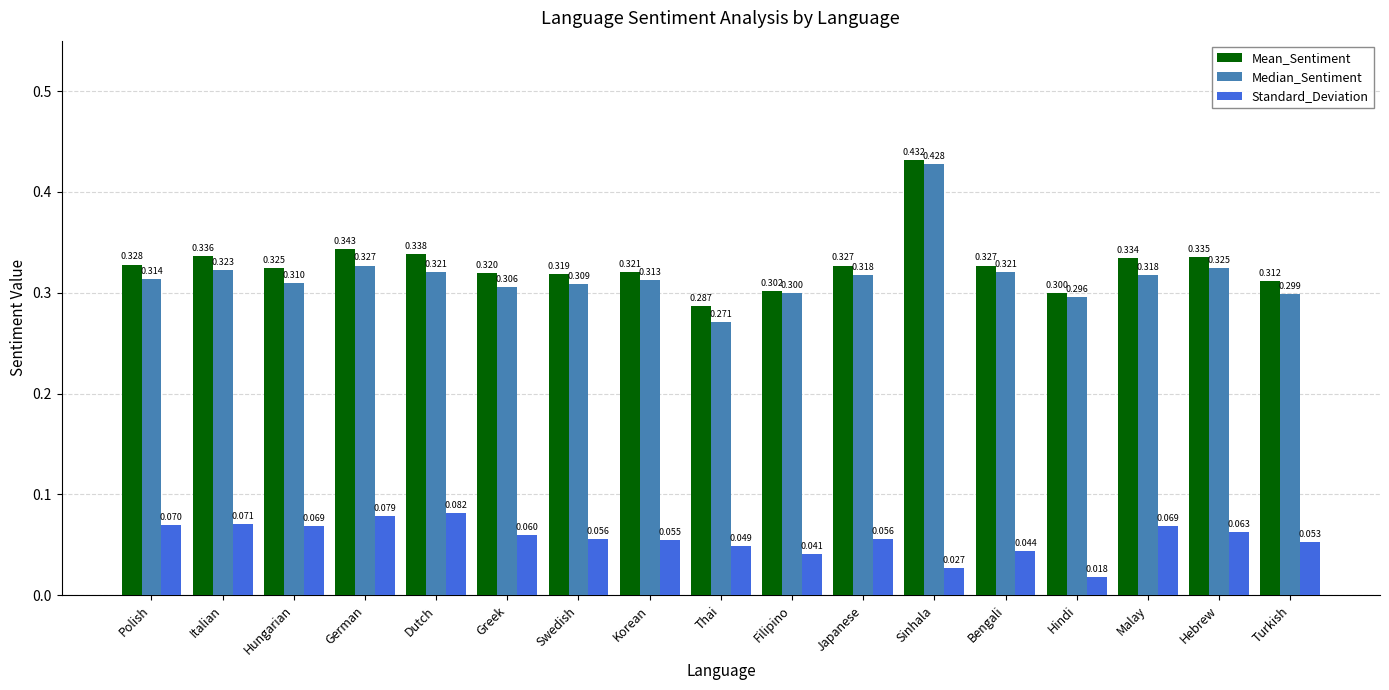

What position from the left is Malay?

15